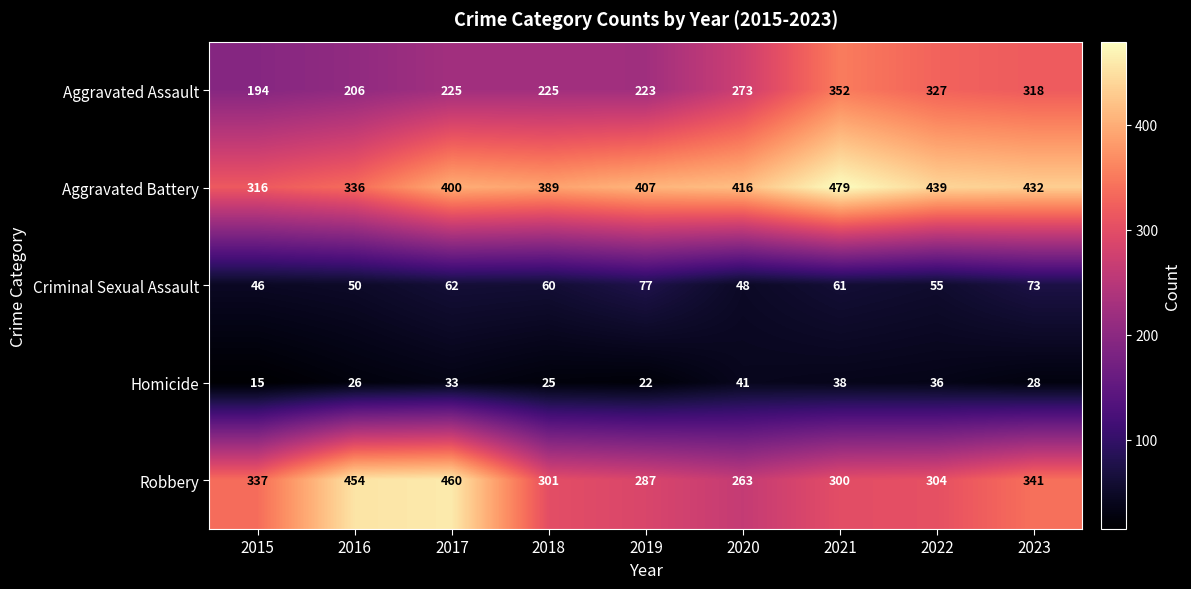

Between 2018 and 2019, which series saw the biggest shift?

Aggravated Battery